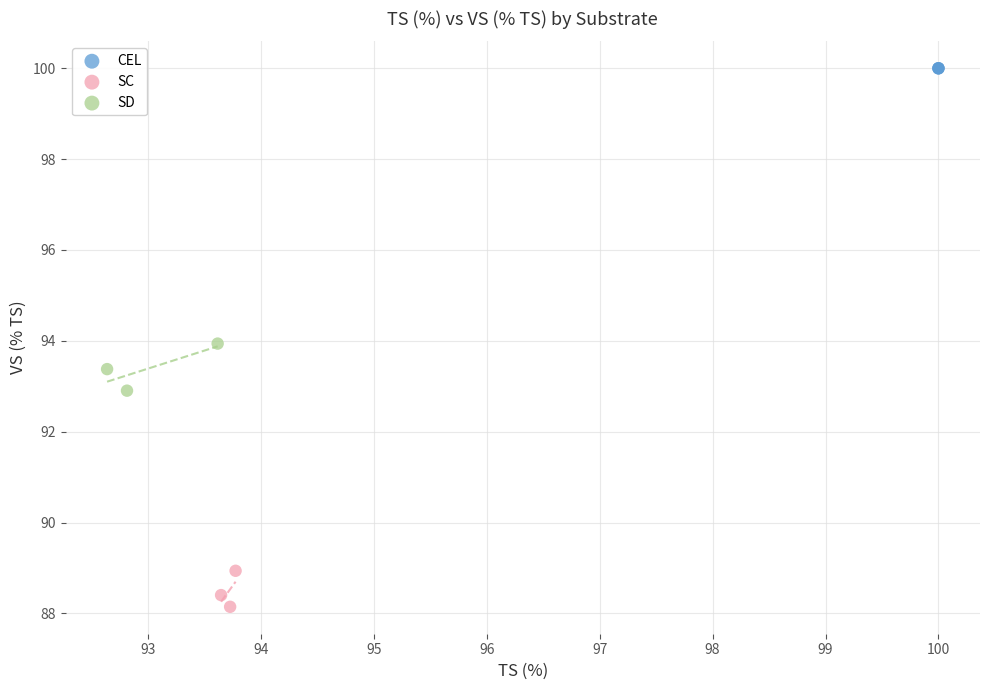

Which series contains the lowest Y value?

SC